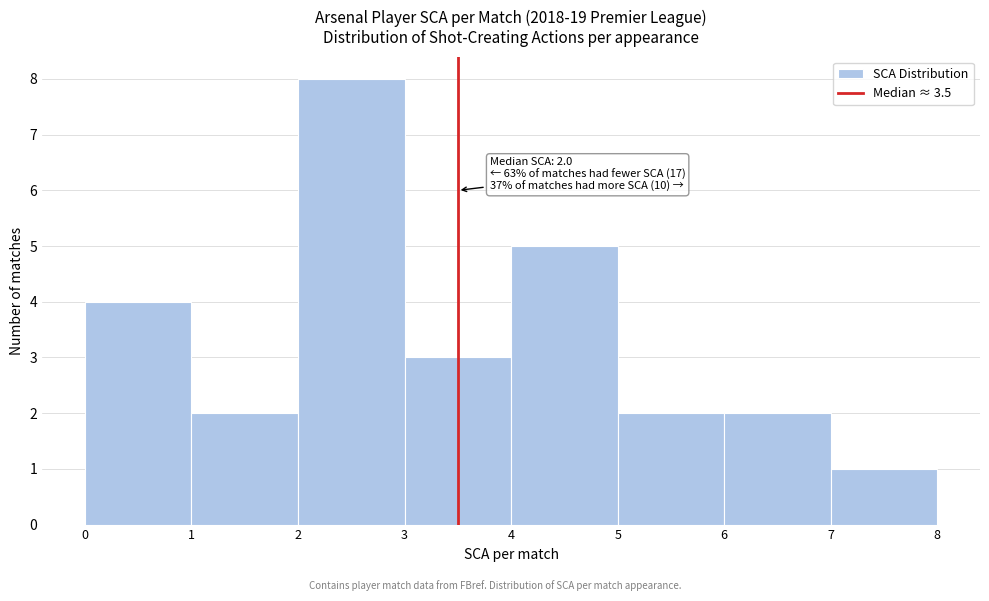

Over which range of the x-axis is the bar tallest?

2 to 3